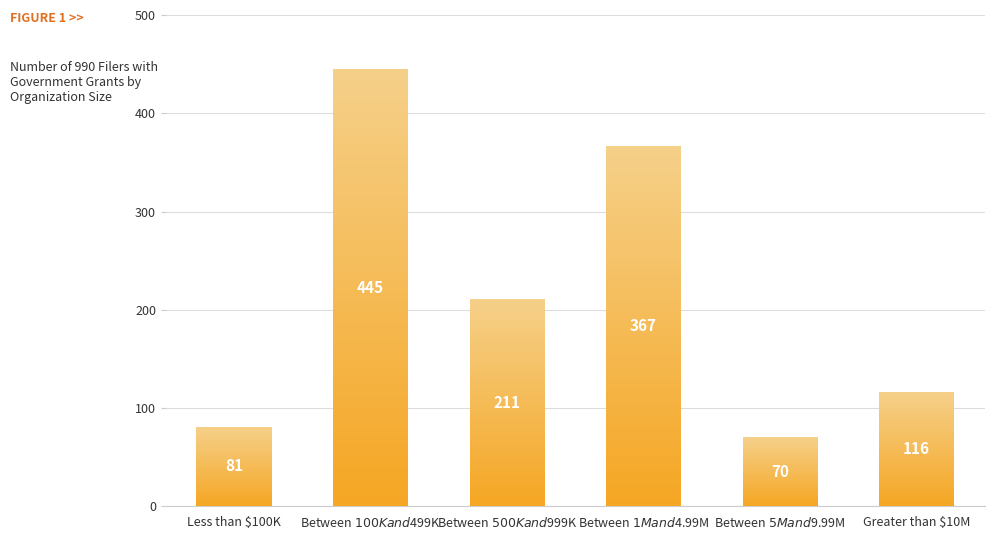

Rank the categories by value from highest to lowest.

Between $100K and $499K, Between $1M and $4.99M, Between $500K and $999K, Greater than $10M, Less than $100K, Between $5M and $9.99M